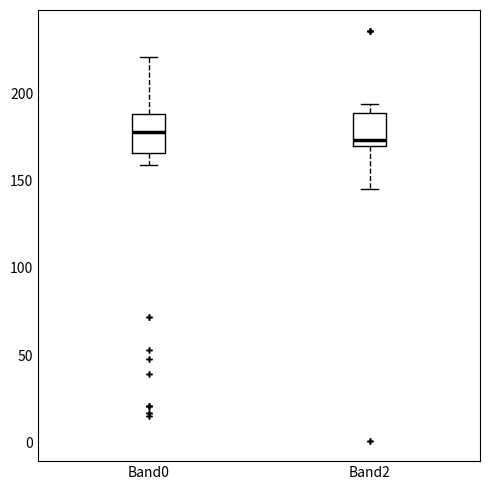

Reading left to right, transcribe this box plot: for each box, give where its median line is, the range the box spans, and where its two whiskers end, as read against the y-axis. The values are not printed on the chart, so give them approximately, as read against the axis.

Band0: median 180, box 165 to 190, whiskers 160 to 220
Band2: median 175, box 170 to 190, whiskers 145 to 195